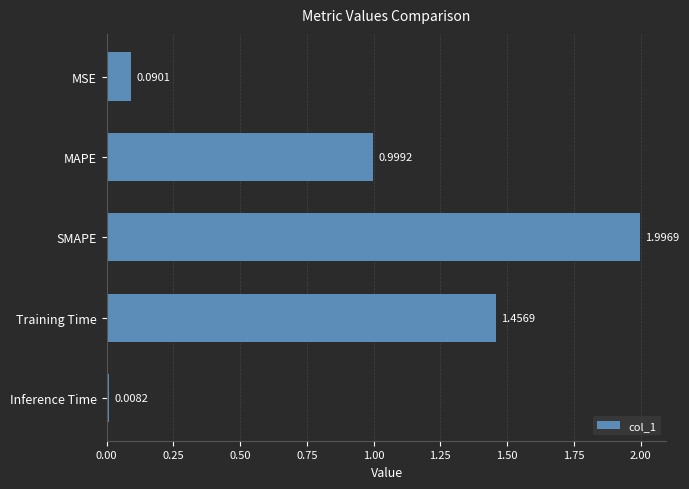

At which label is the value closest to 1?

MAPE